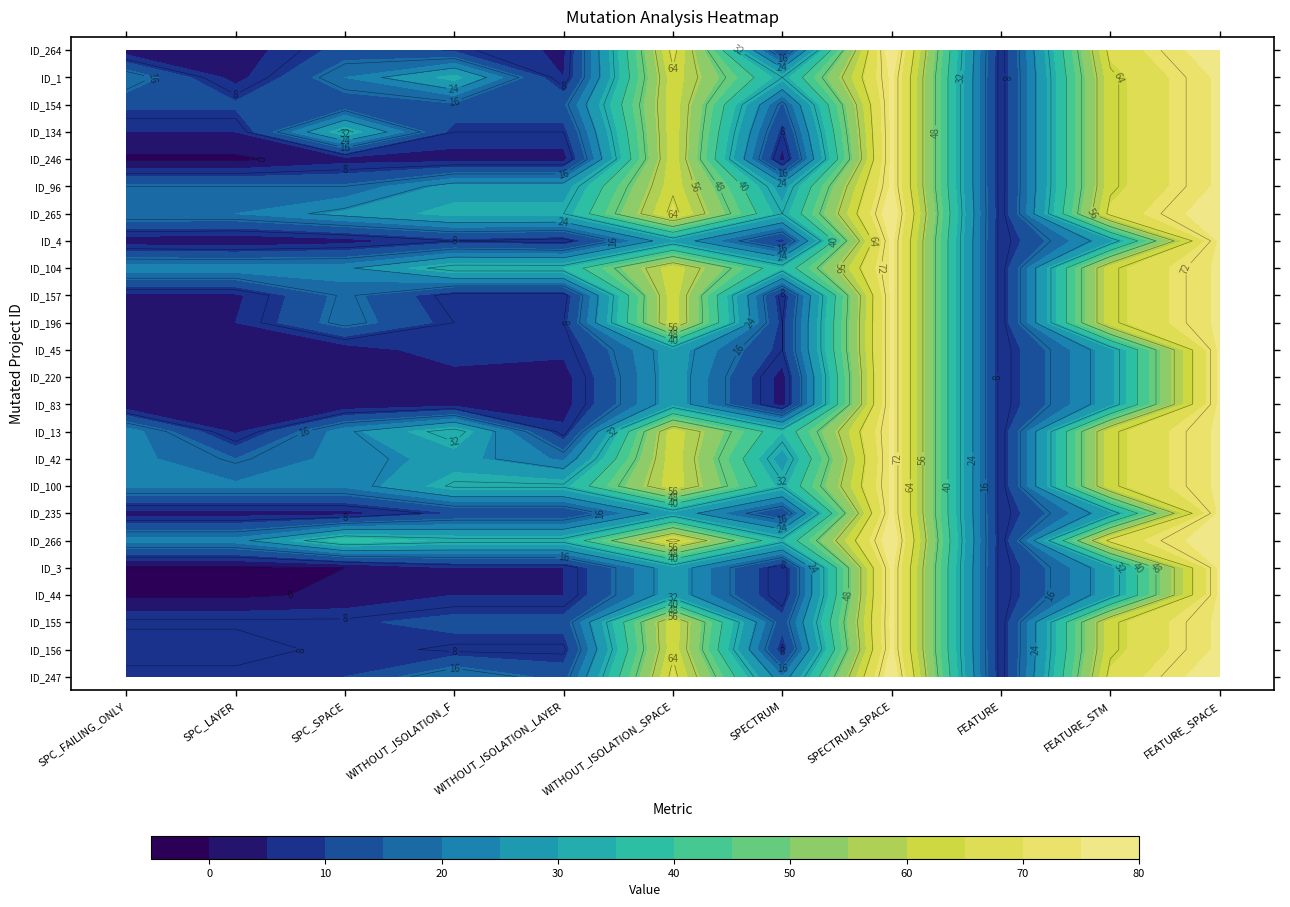

How many data points in ID_134 are less than 8?

3